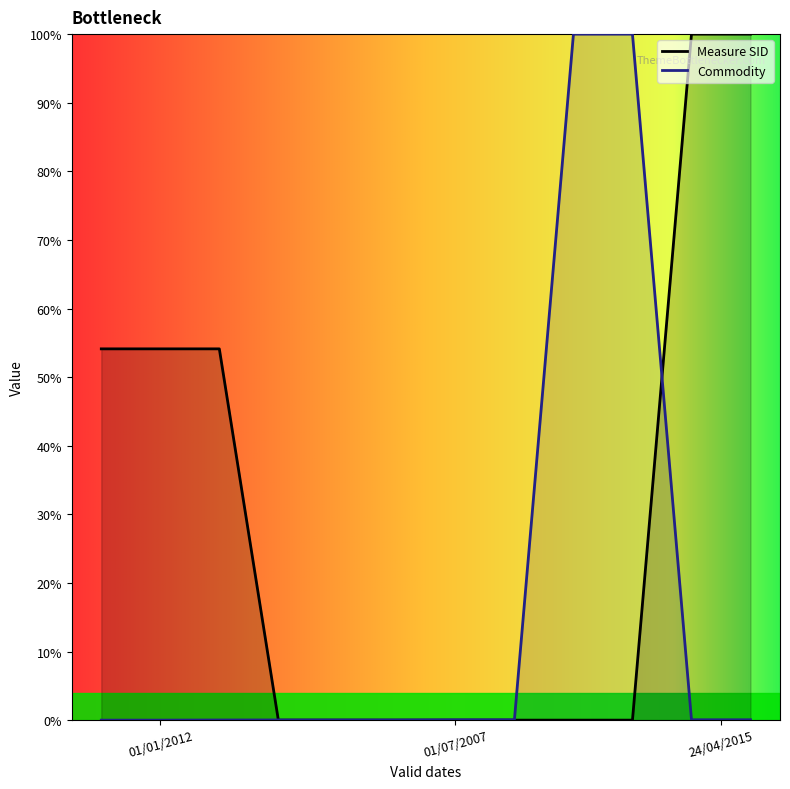

List the series in order of their overall mean, highest first.

Measure SID, Commodity